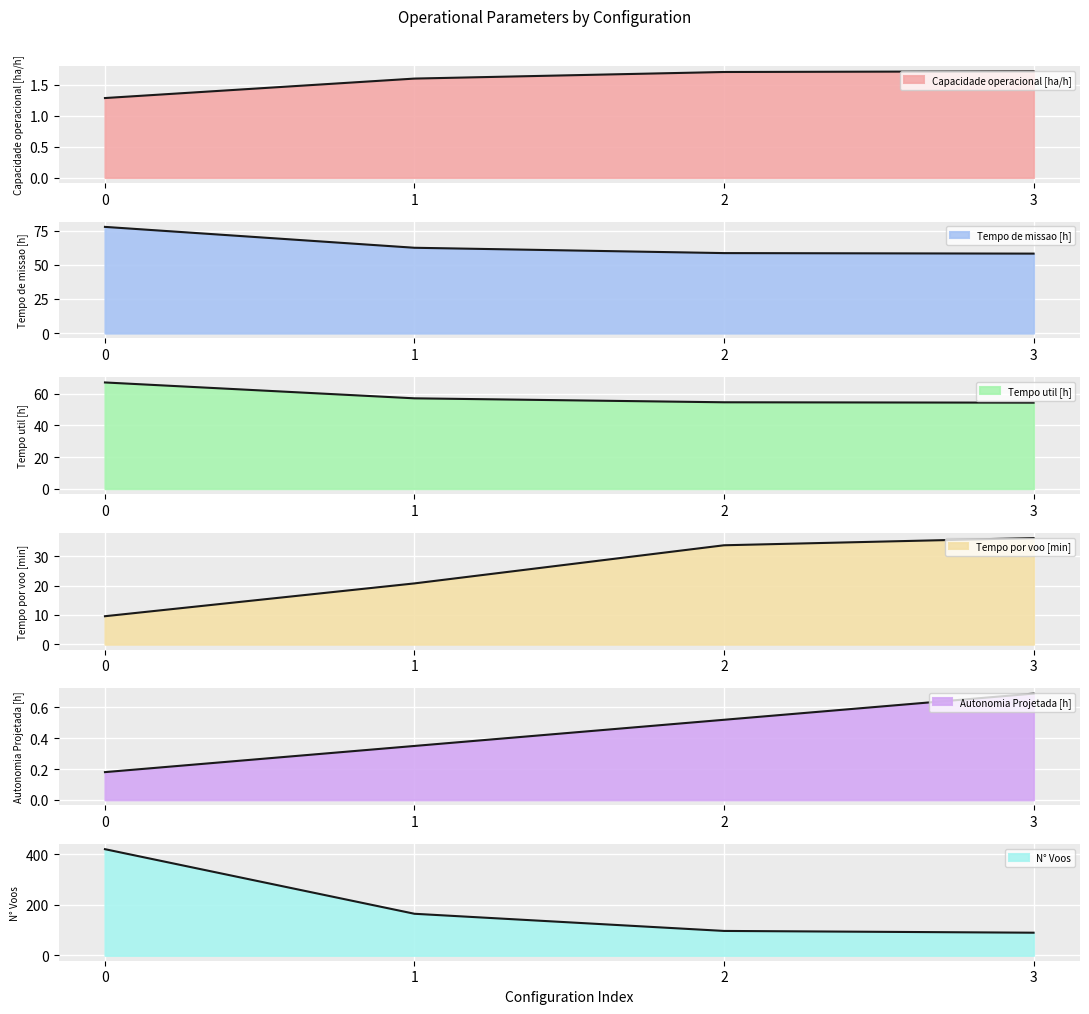

What is the highest value of the Tempo de missao [h] series?

77.8